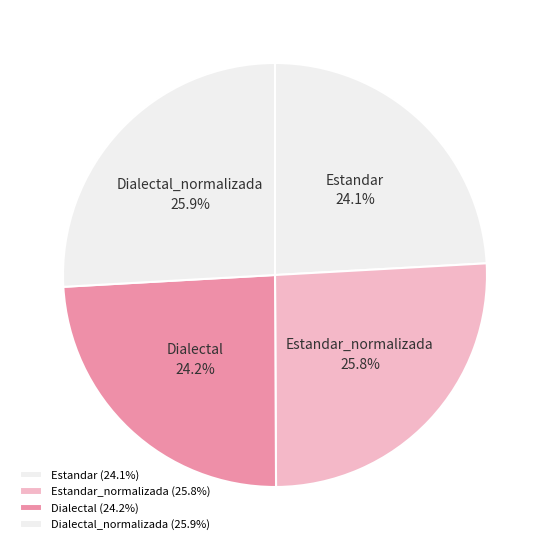

Does any single category account for the majority?

No